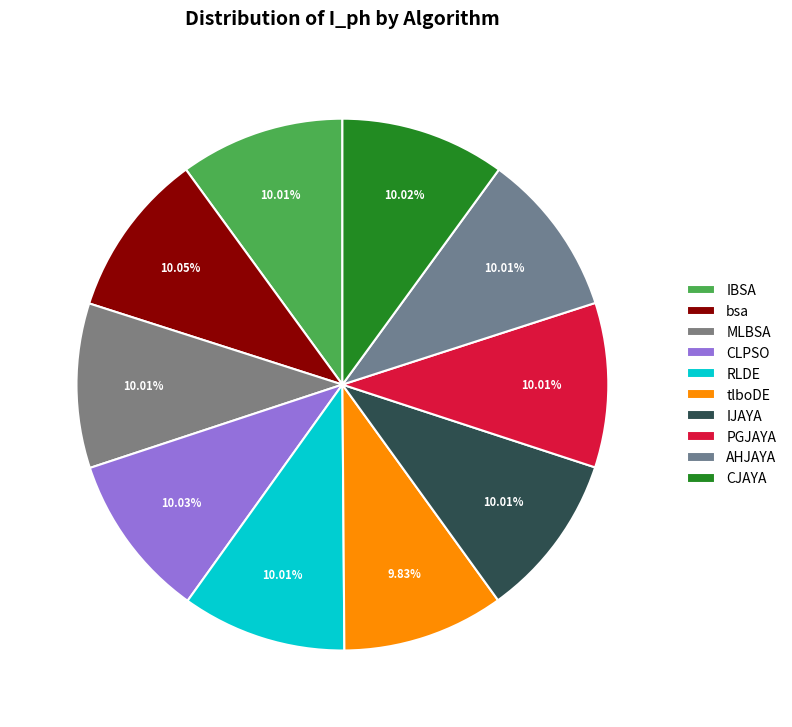

How many segments does this pie chart have?

10